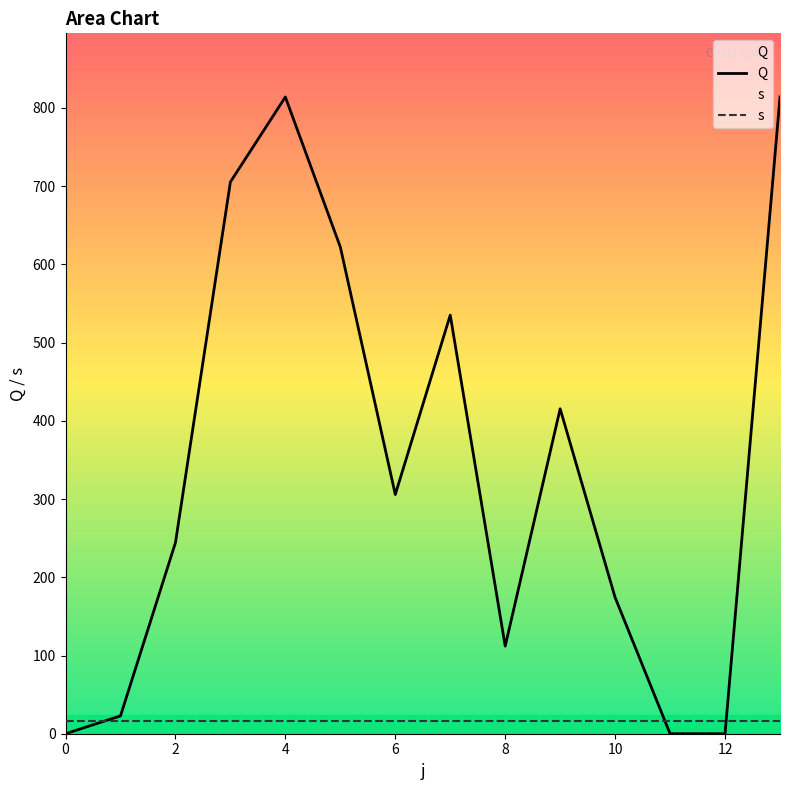

How many interior local peaks does the Q series have?

3